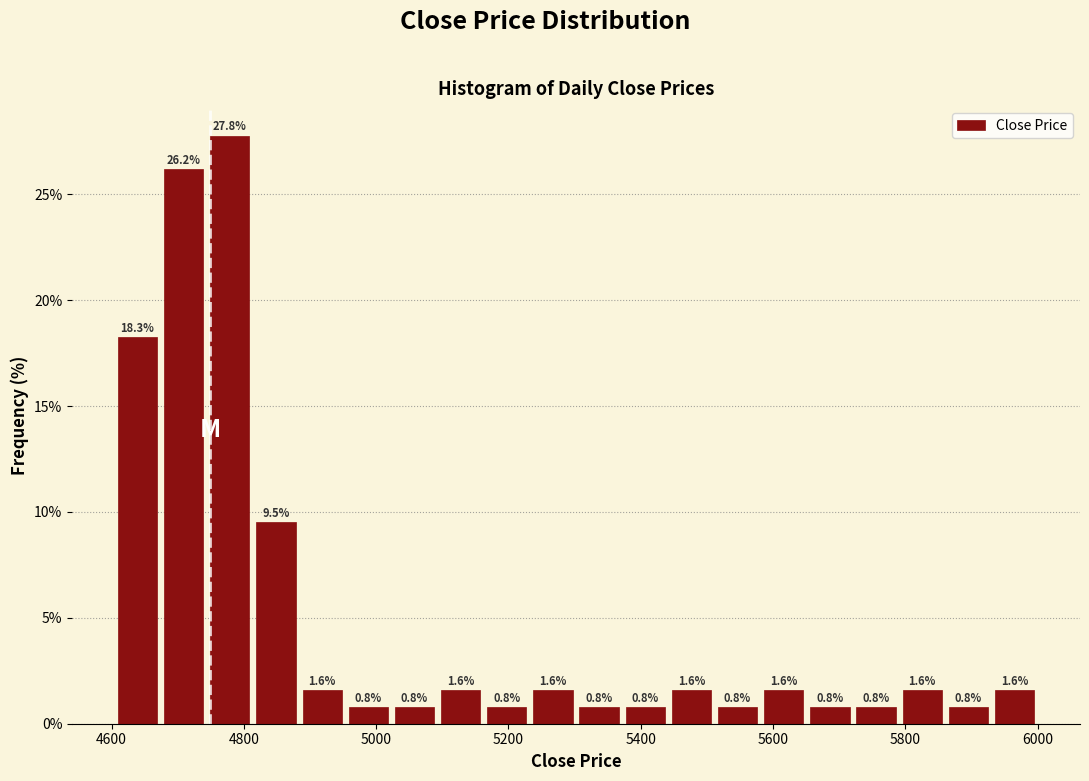

Around what value on the x-axis is the tallest bar? Give the approximate position of its centre, as read against the axis.

4780